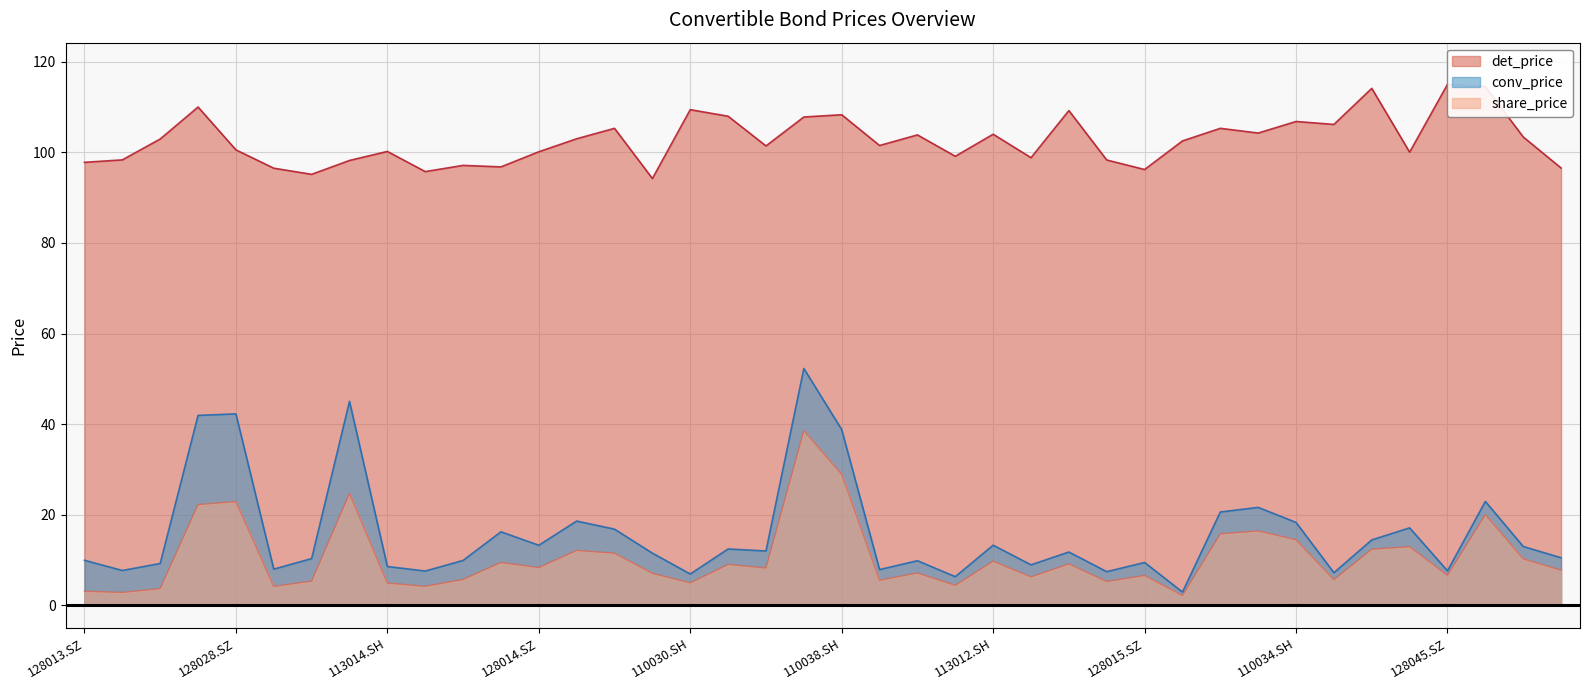

Is it true that share_price equals 6.7 at 128045.SZ?

True